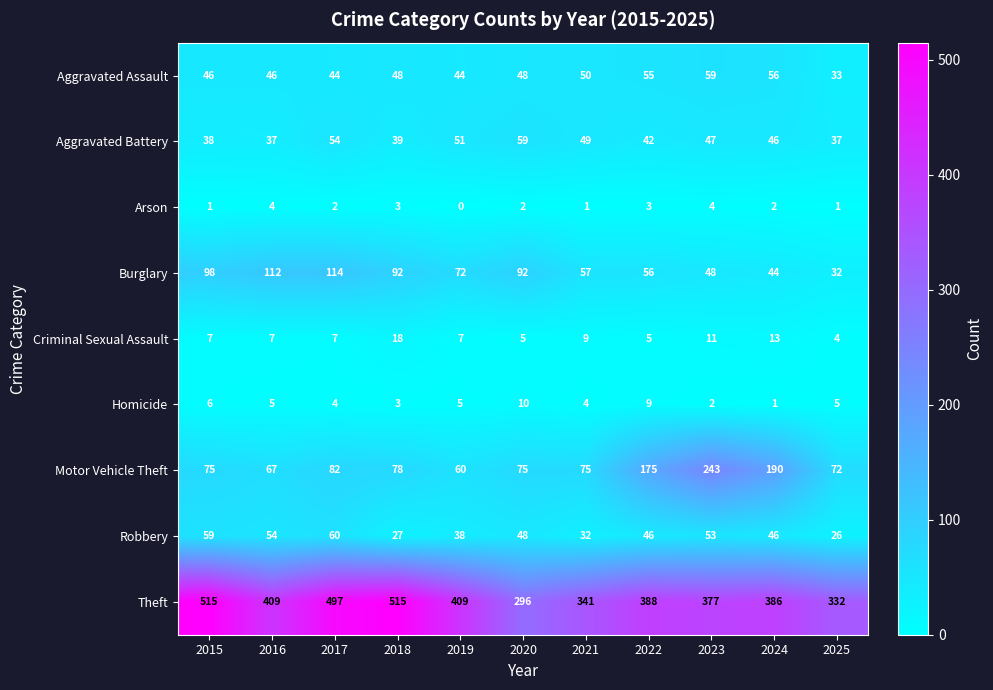

At how many categories does at least one series exceed 507?

2